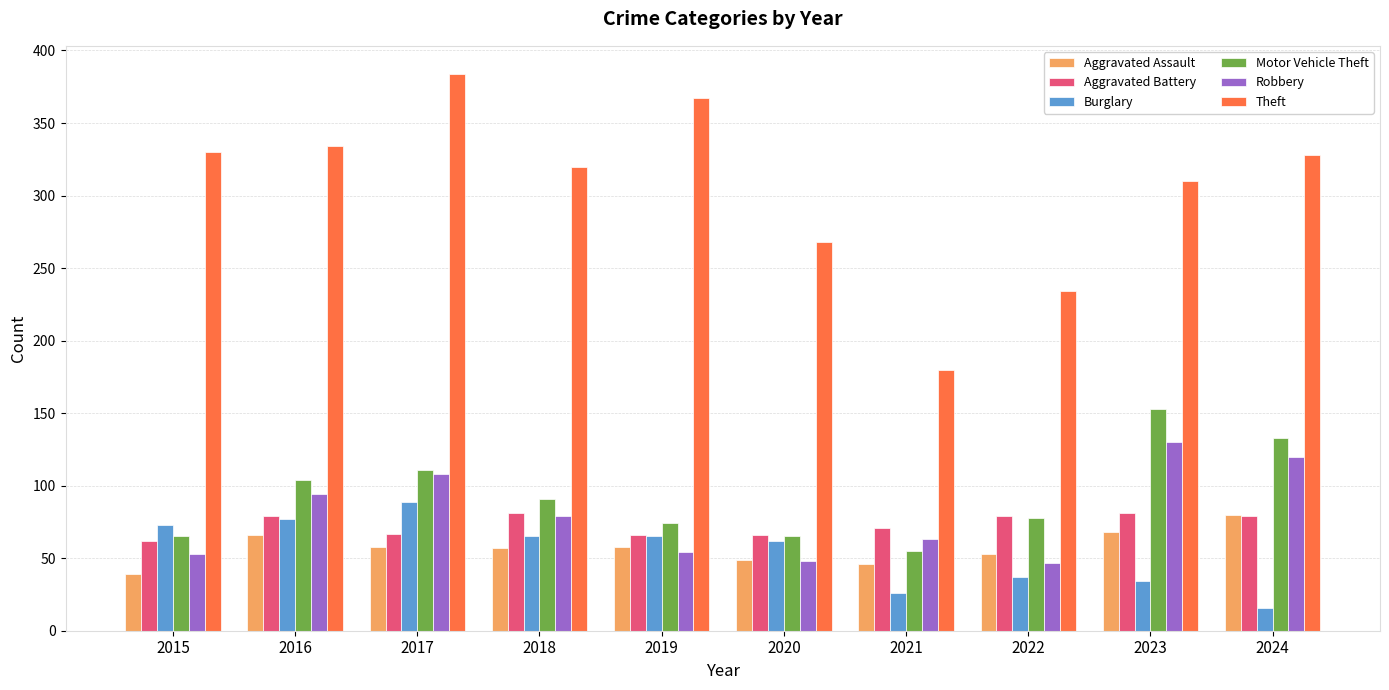

What is the greatest value displayed?

384